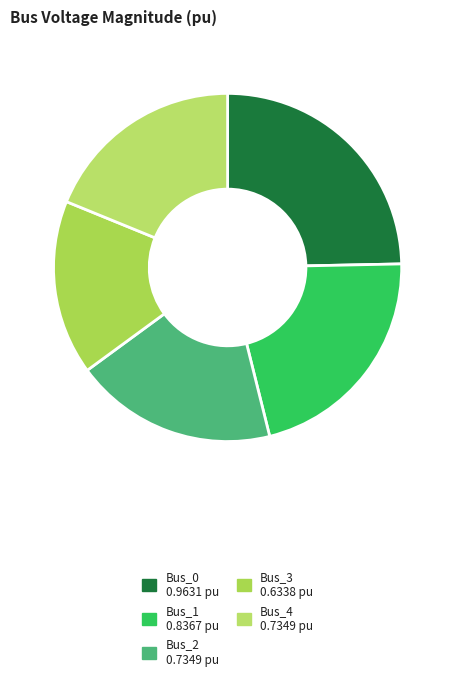

How many slices are in this pie chart?

5